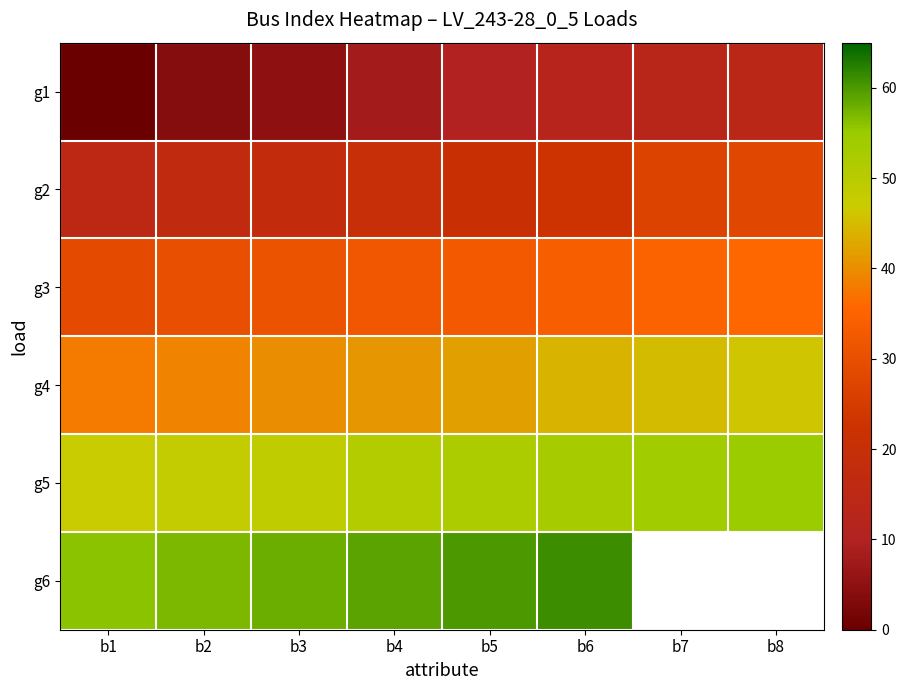

At which category is the sum across all series the highest?

b6